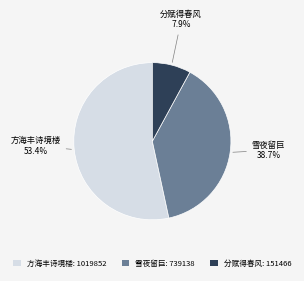

Which slice is the largest?

方海丰诗境楼: 1019852